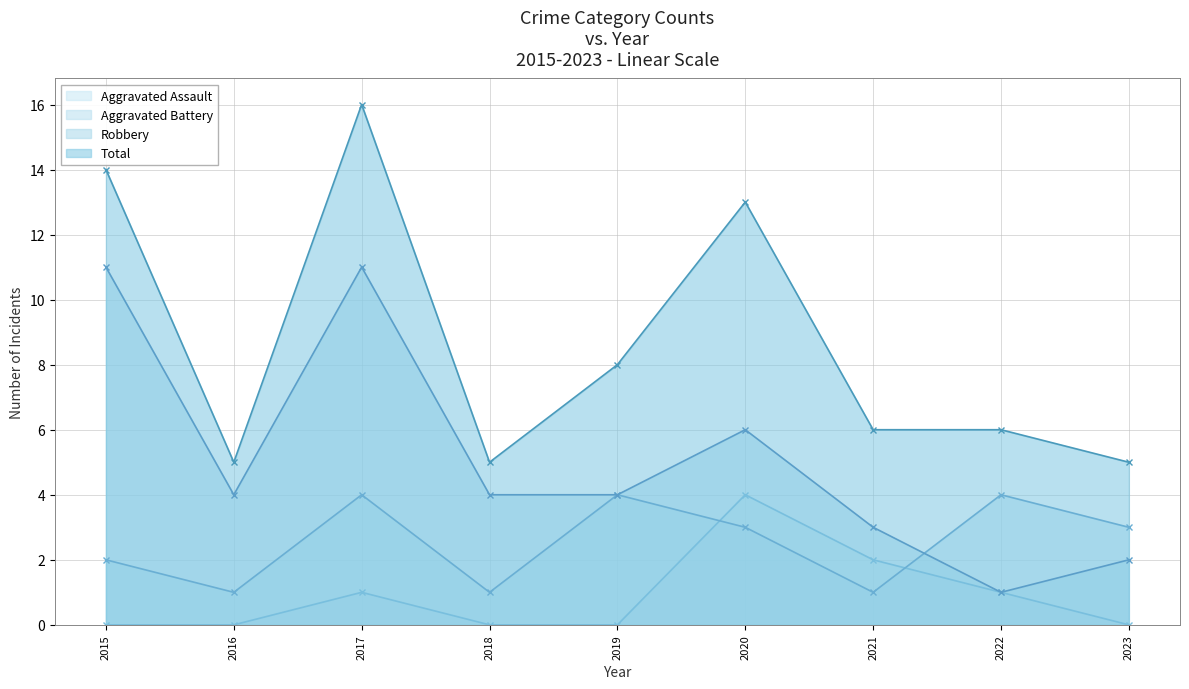

Reading left to right, extract all data points from this chart.

Aggravated Assault: 2015=0	2016=0	2017=1	2018=0	2019=0	2020=4	2021=2	2022=1	2023=0
Aggravated Battery: 2015=2	2016=1	2017=4	2018=1	2019=4	2020=3	2021=1	2022=4	2023=3
Robbery: 2015=11	2016=4	2017=11	2018=4	2019=4	2020=6	2021=3	2022=1	2023=2
Total: 2015=14	2016=5	2017=16	2018=5	2019=8	2020=13	2021=6	2022=6	2023=5